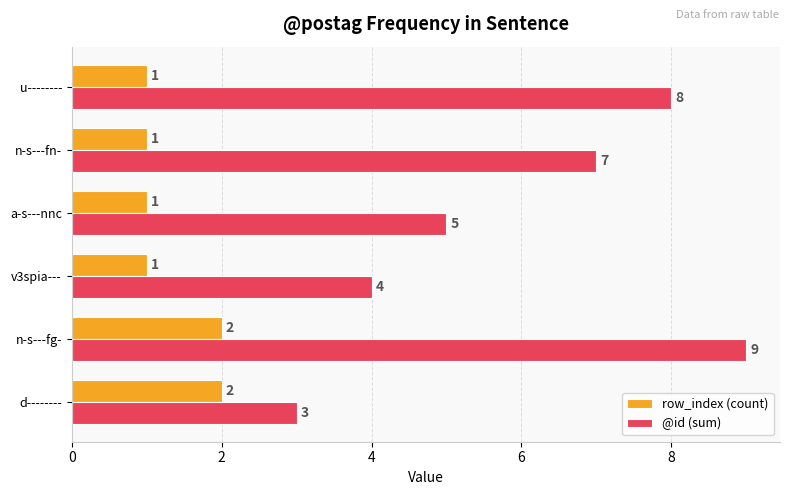

What is the total value across all series at a-s---nnc?

6